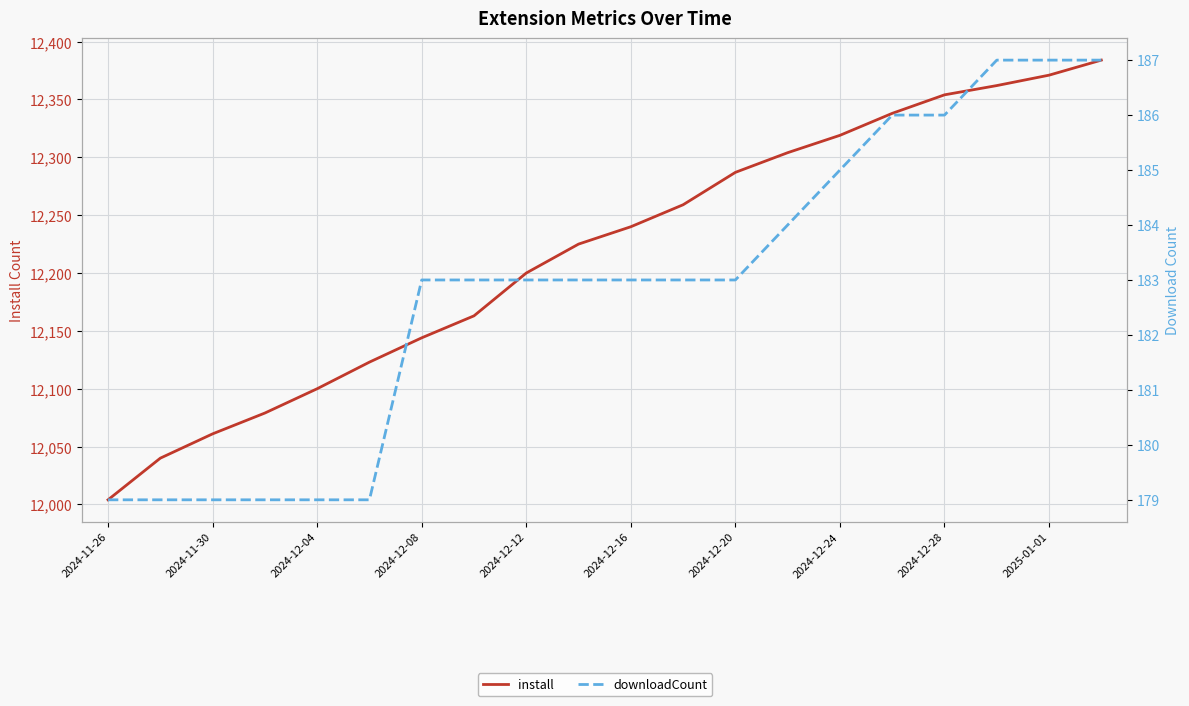

True or false: downloadCount and install cross at least once.

False